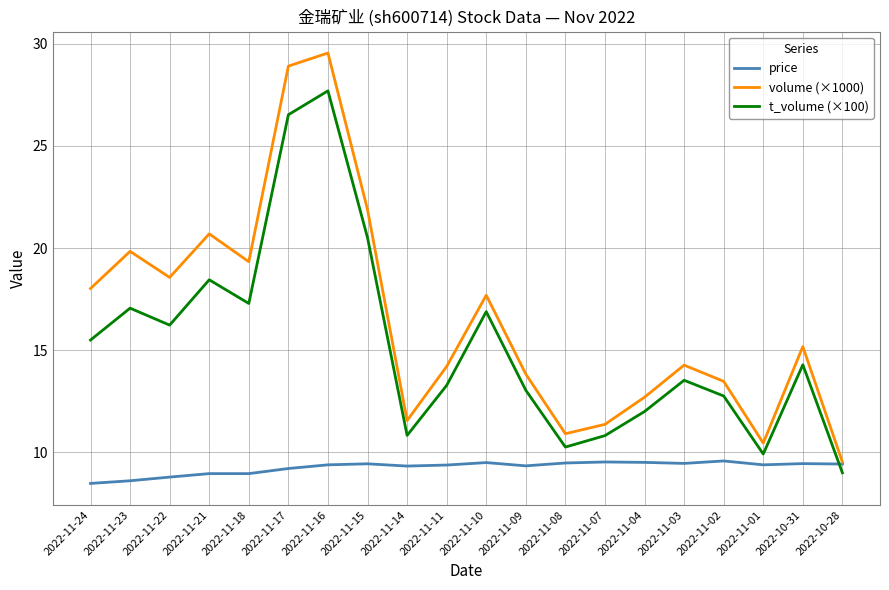

How many intersections are there between t_volume (×100) and price?

1